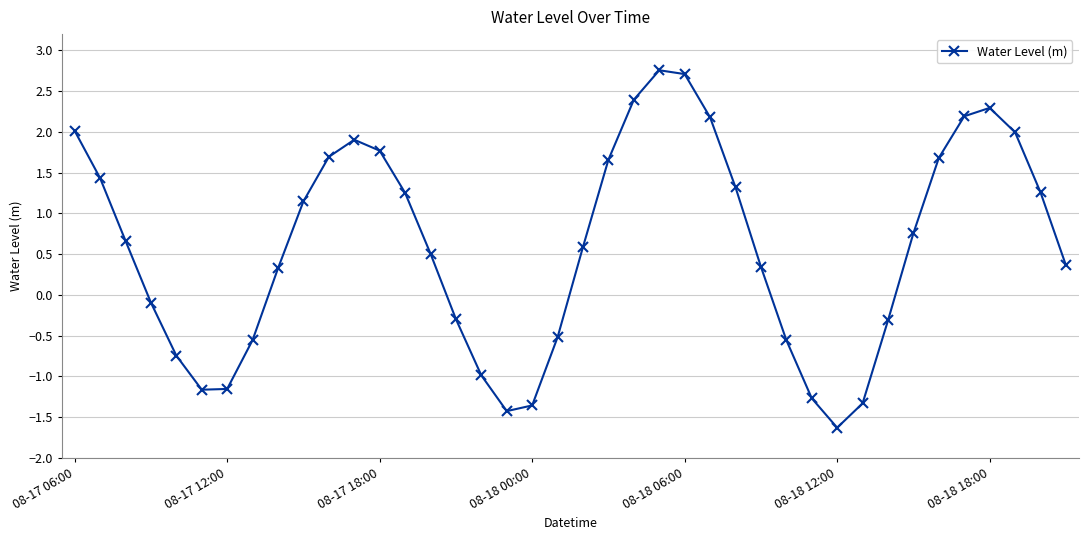

What is the minimum value shown in the chart?

-1.6